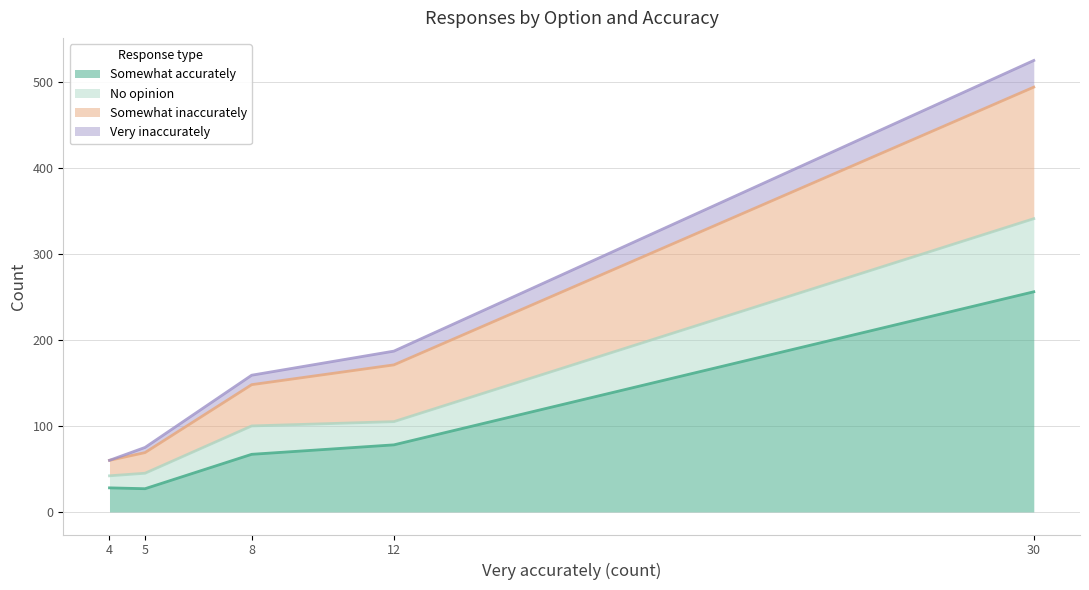

What is the minimum value for Somewhat accurately?

27